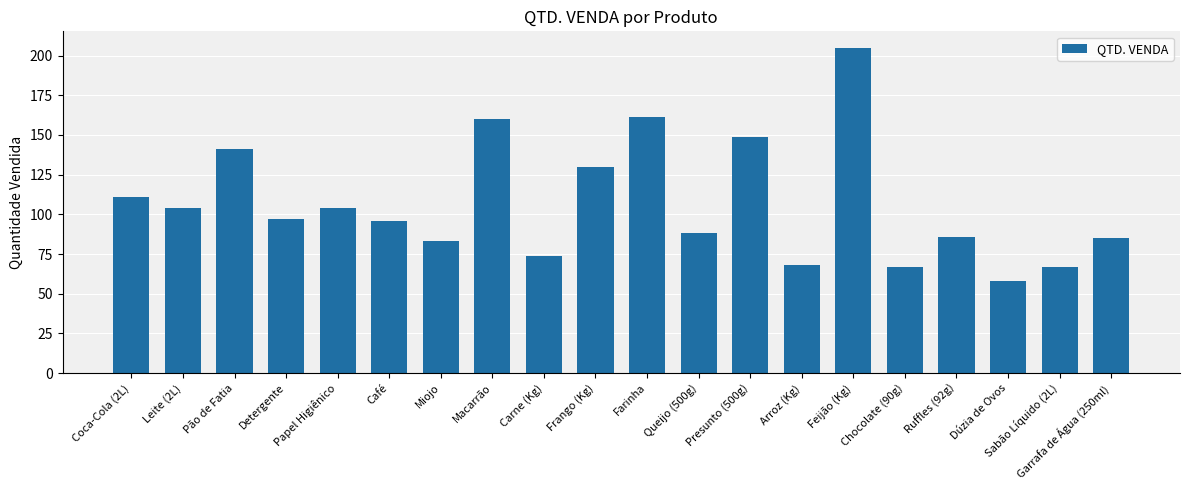

Read the value at Sabão Líquido (2L), to the nearest 50.

50